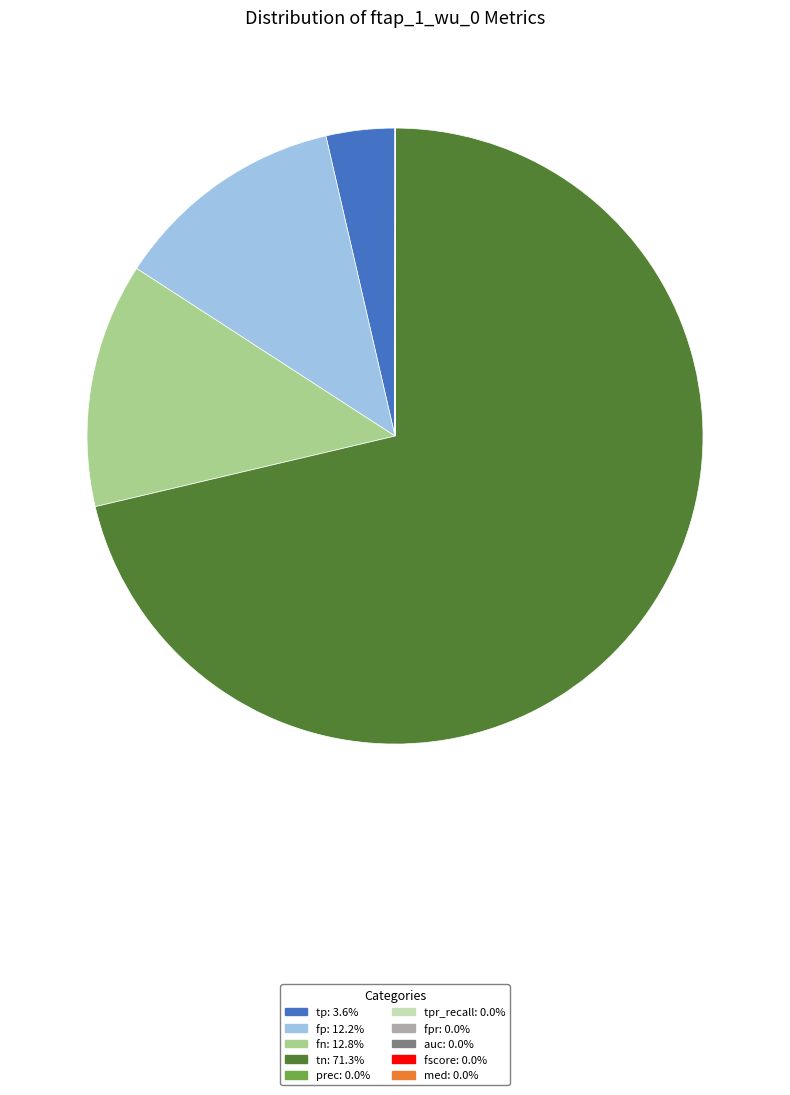

Which slice represents more than half of the pie?

tn